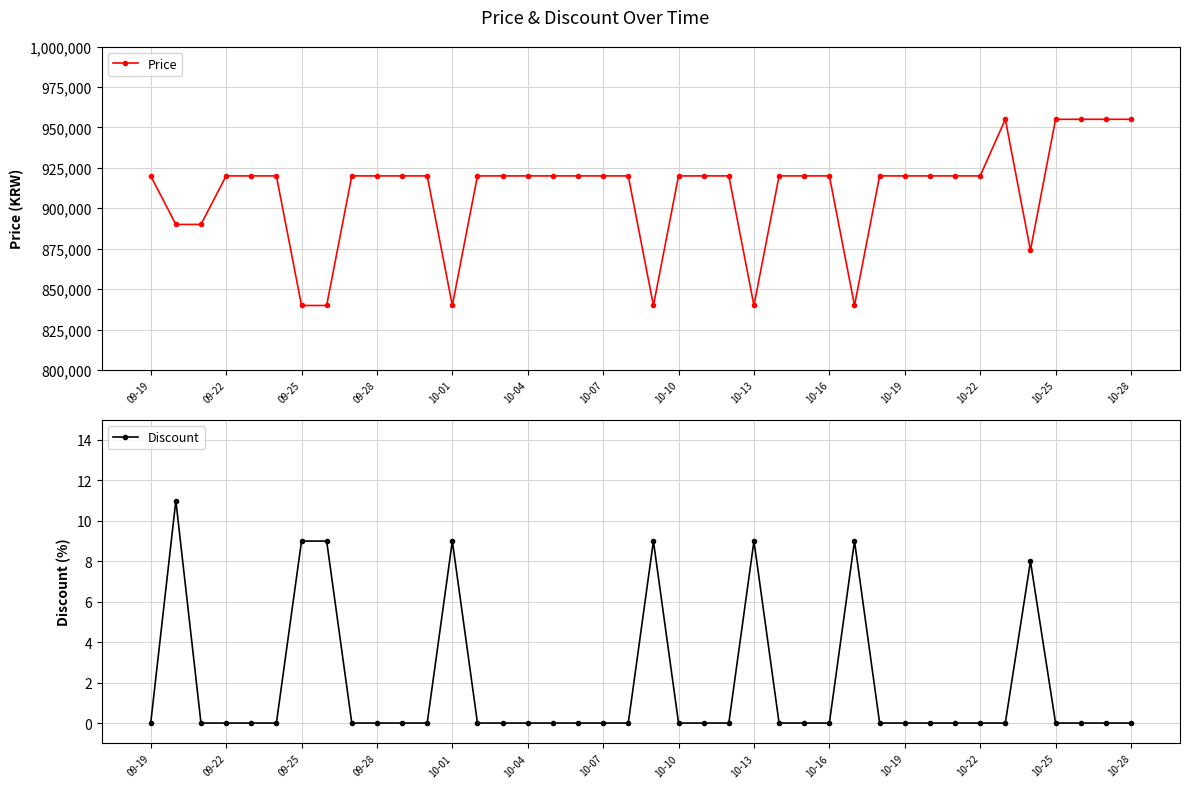

Reading right to left, extract all data points from this chart.

Price: 955000	955000	955000	955000	874000	955000	920000	920000	920000	920000	920000	839900	920000	920000	920000	839900	920000	920000	920000	839900	920000	920000	920000	920000	920000	920000	920000	839900	920000	920000	920000	920000	839900	839900	920000	920000	920000	890000	890000	920000
Discount: 0	0	0	0	8	0	0	0	0	0	0	9	0	0	0	9	0	0	0	9	0	0	0	0	0	0	0	9	0	0	0	0	9	9	0	0	0	0	11	0